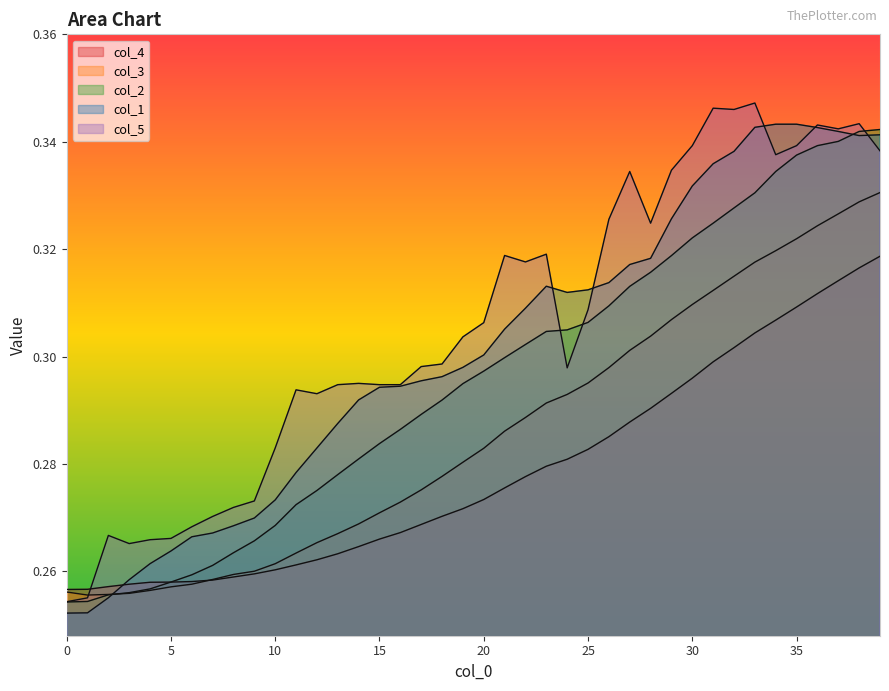

What is the label of the 12th point from the left?

11